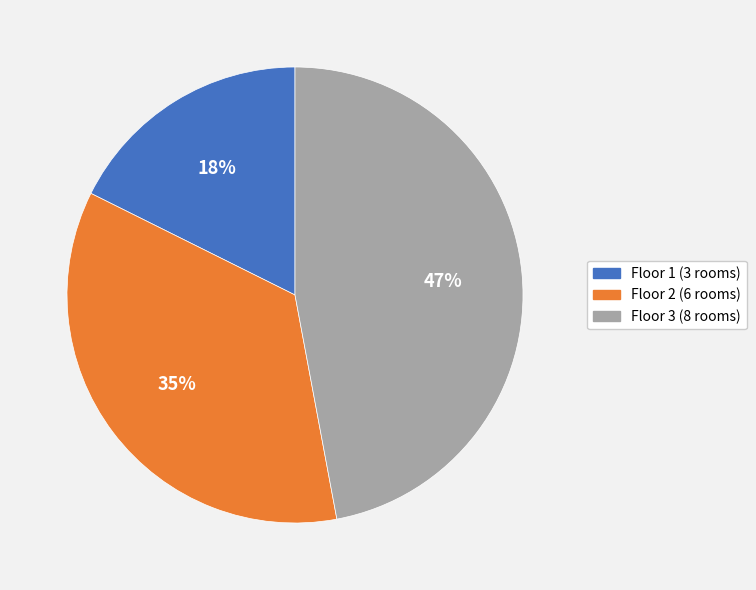

Does Floor 3 represent more than half of the total?

No